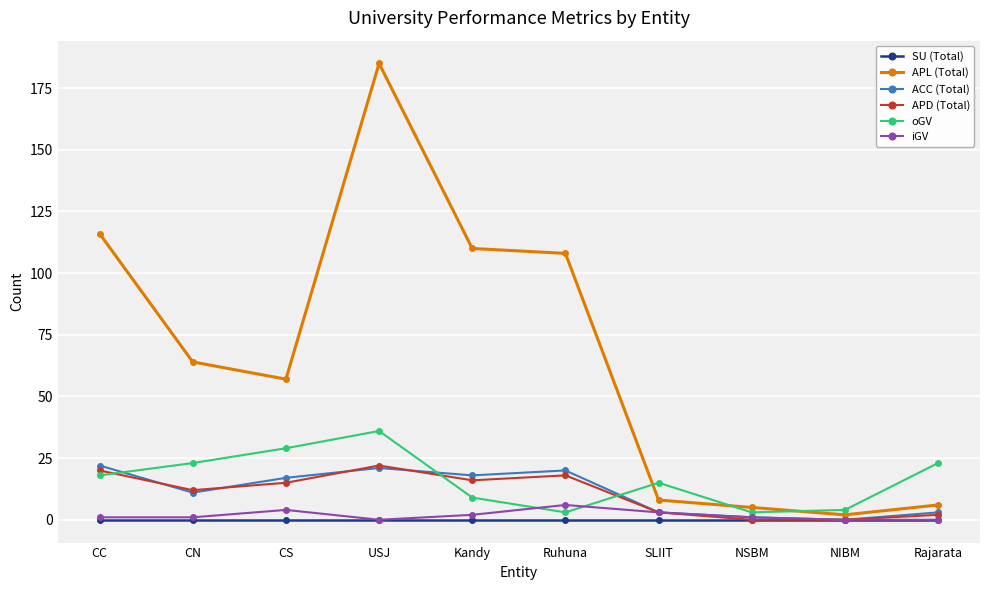

How many lines are shown in the chart?

6